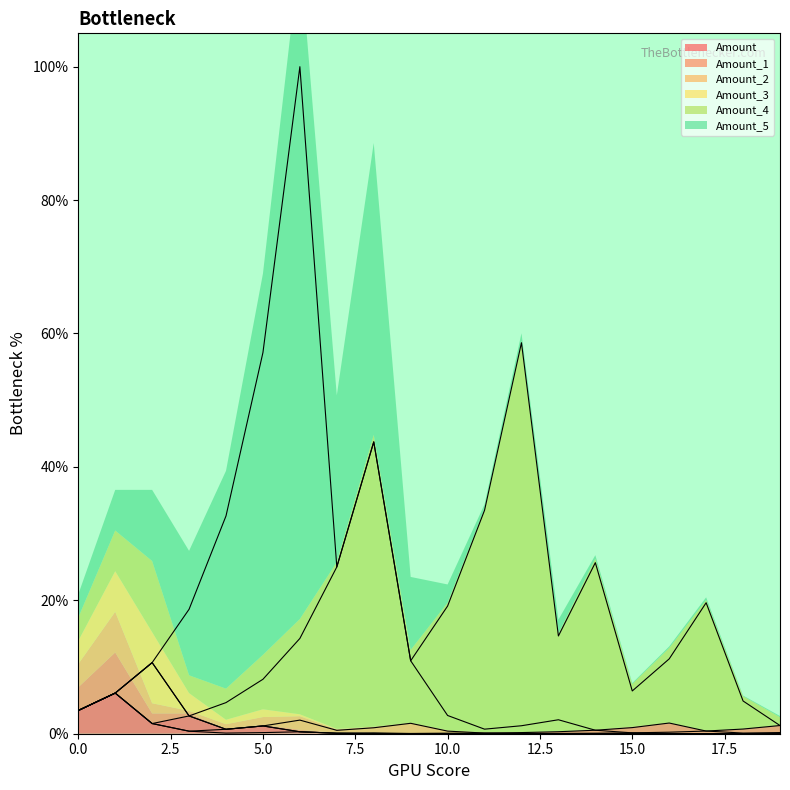

At how many categories does at least one series exceed 61?

1